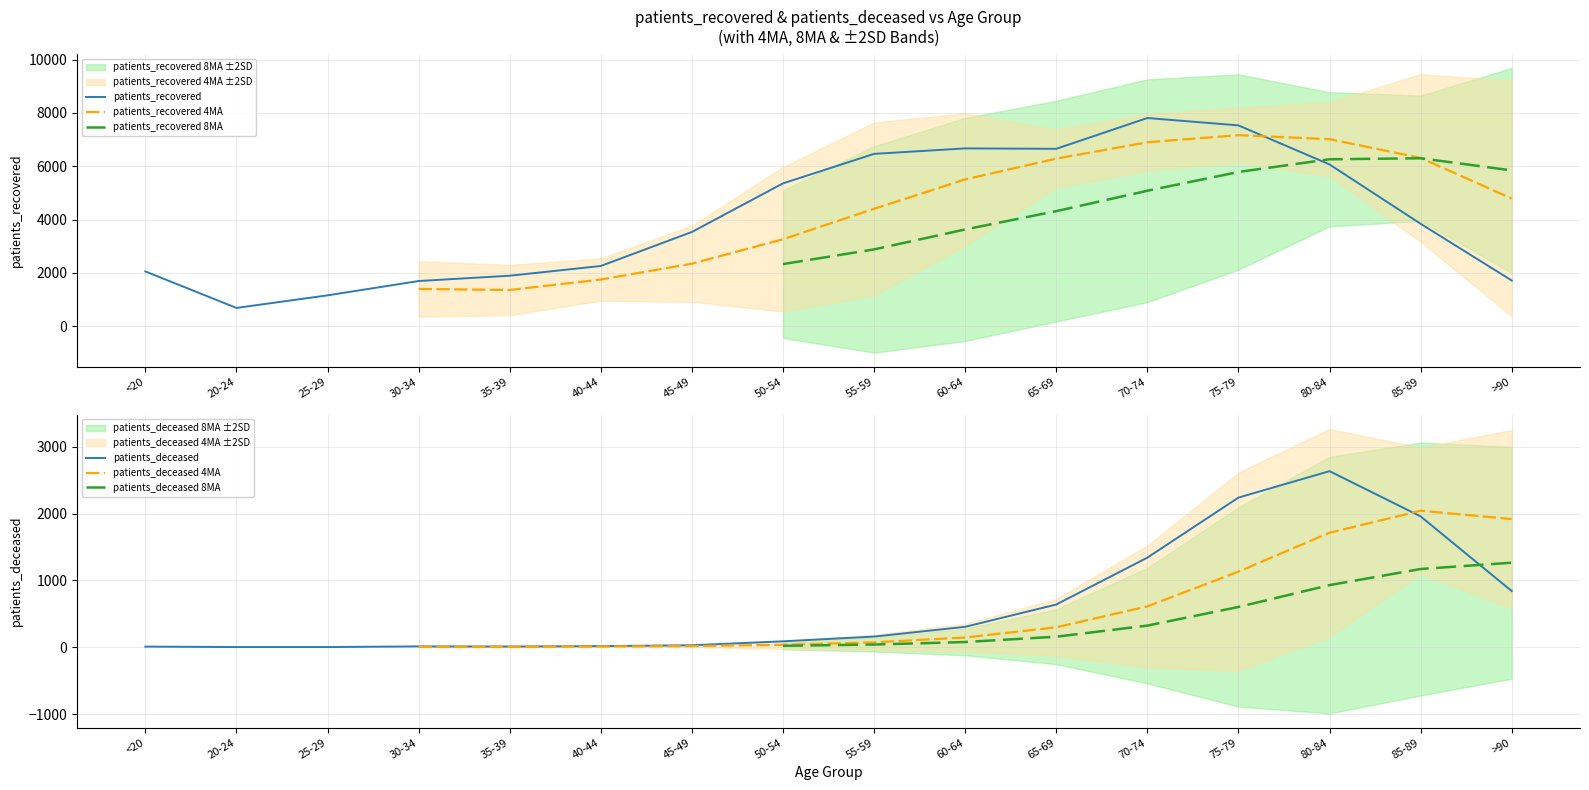

What is the minimum value shown in the chart?

3